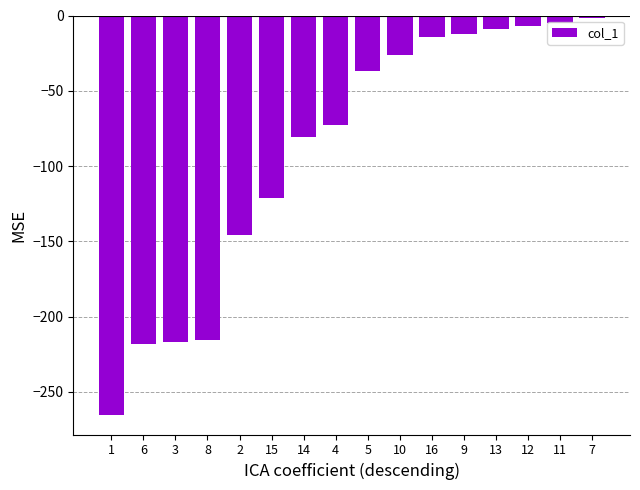

How many data points are less than -36?

9